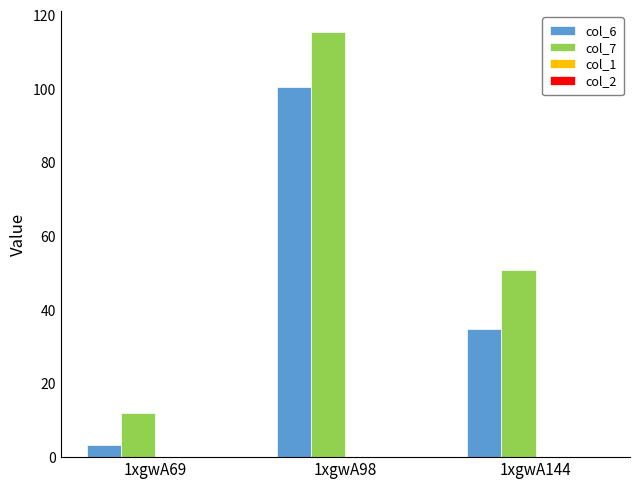

Where is col_6 nearest to the value 52?

1xgwA144